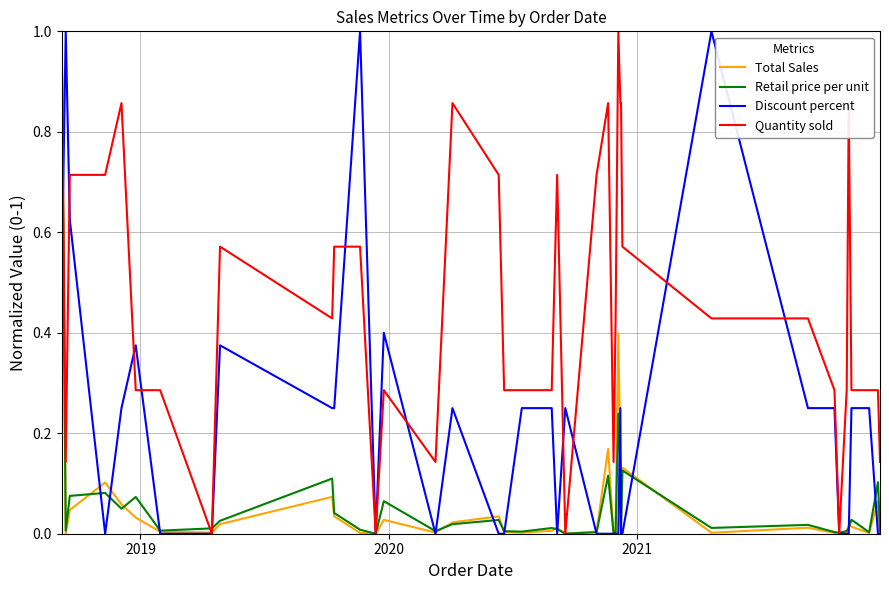

What is the greatest value displayed?

1.0